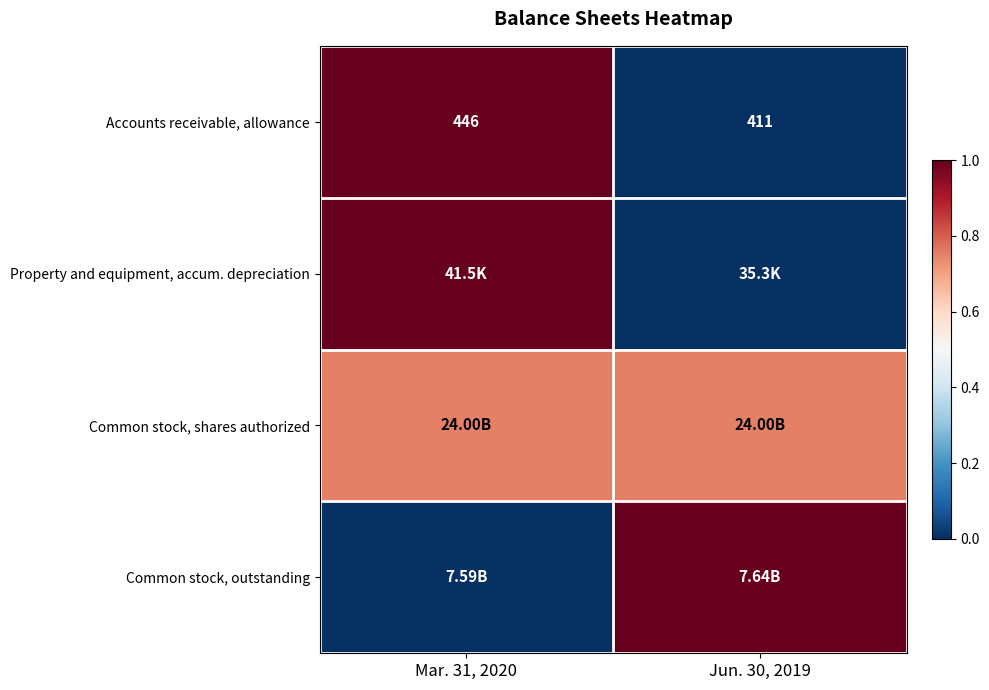

What is the difference between the highest and lowest values at Jun. 30, 2019?

1.0